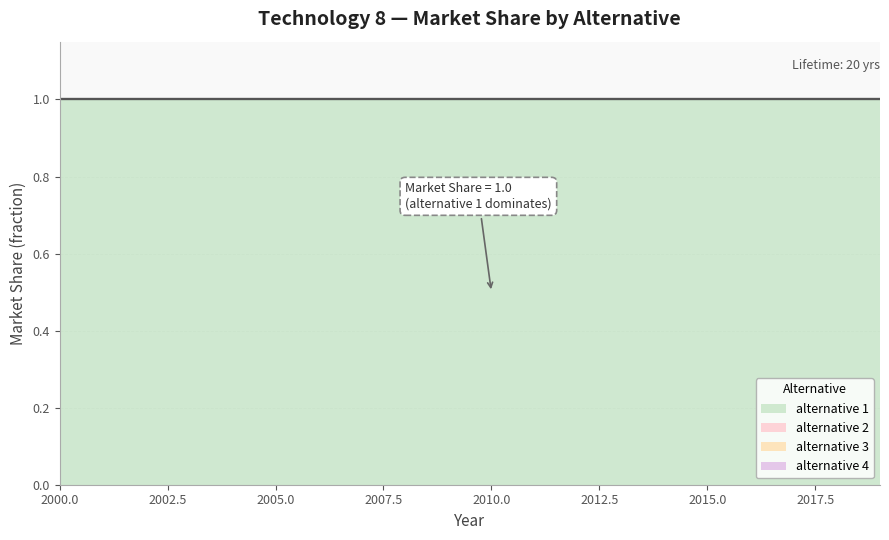

What are all the series names shown in the legend?

alternative 1, alternative 2, alternative 3, alternative 4